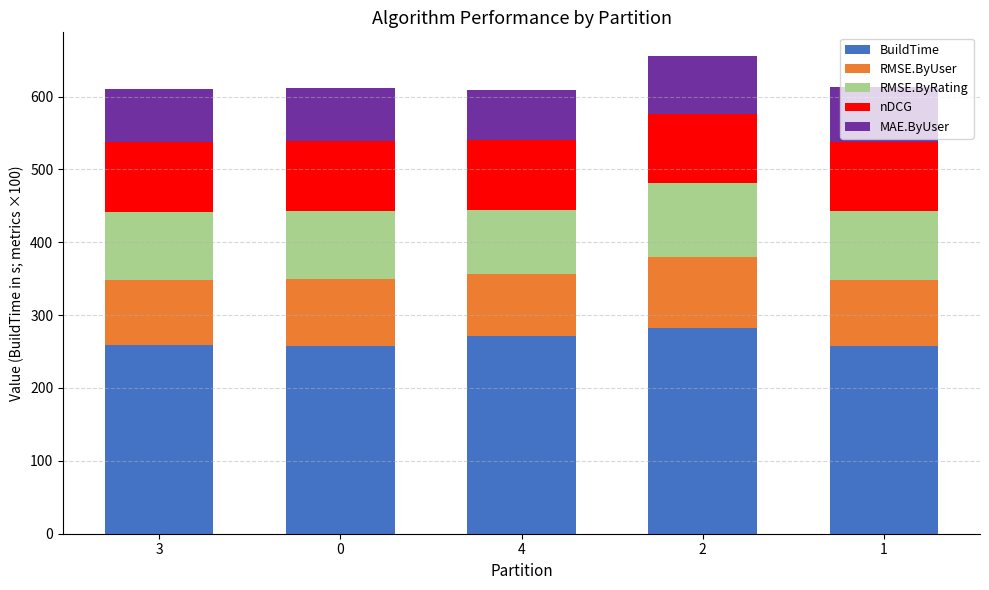

What is the highest value of the BuildTime series?

282.0